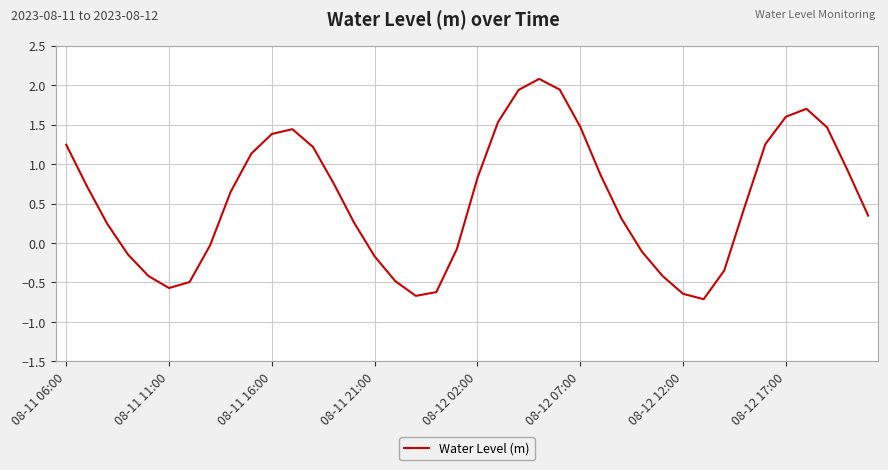

What is the maximum value shown in the chart?

2.1